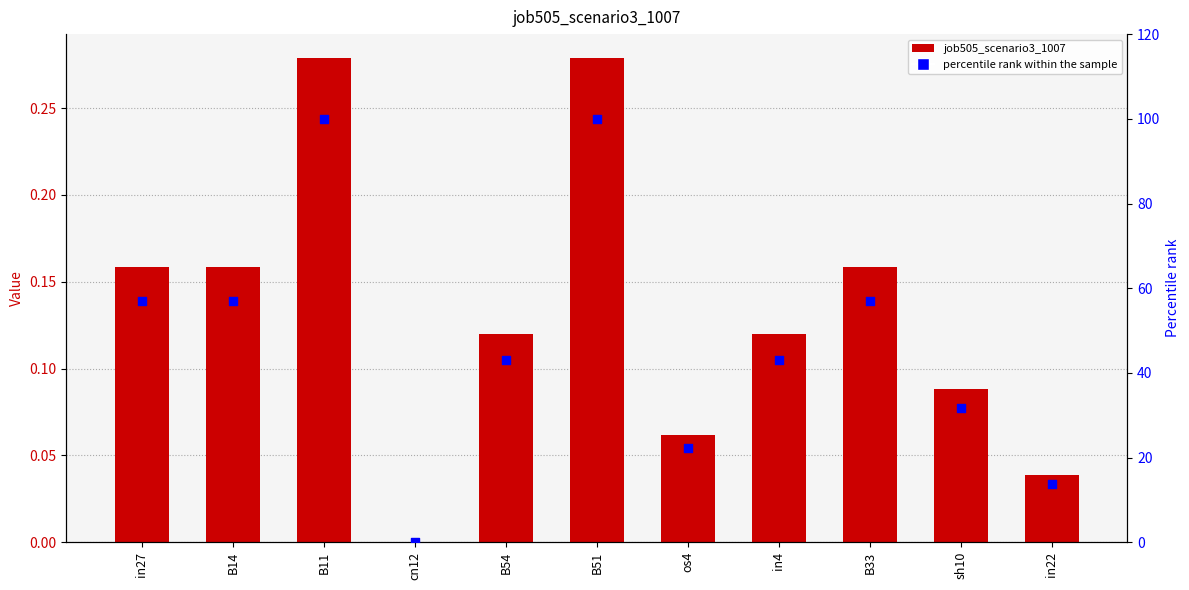

Is the value of percentile rank within the sample at in4 greater than the value of job505_scenario3_1007 at B54?

Yes